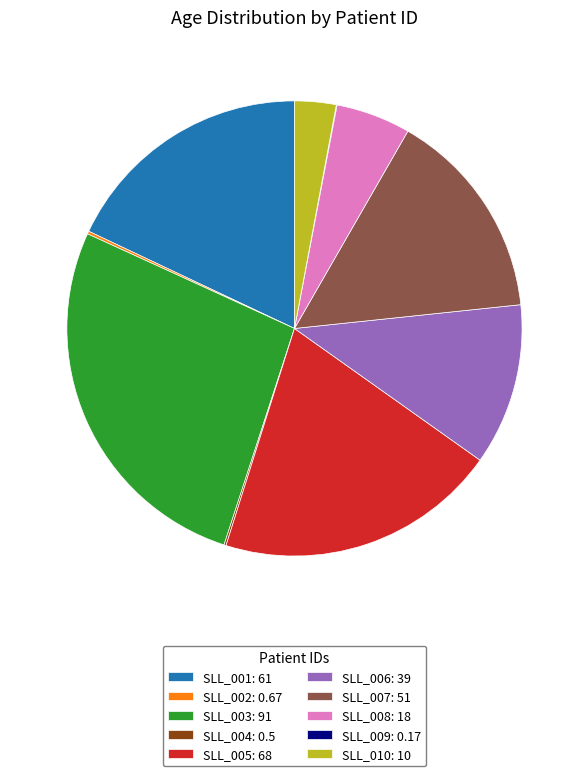

The SLL_006: 39 slice represents 22% of the pie. True or false?

False